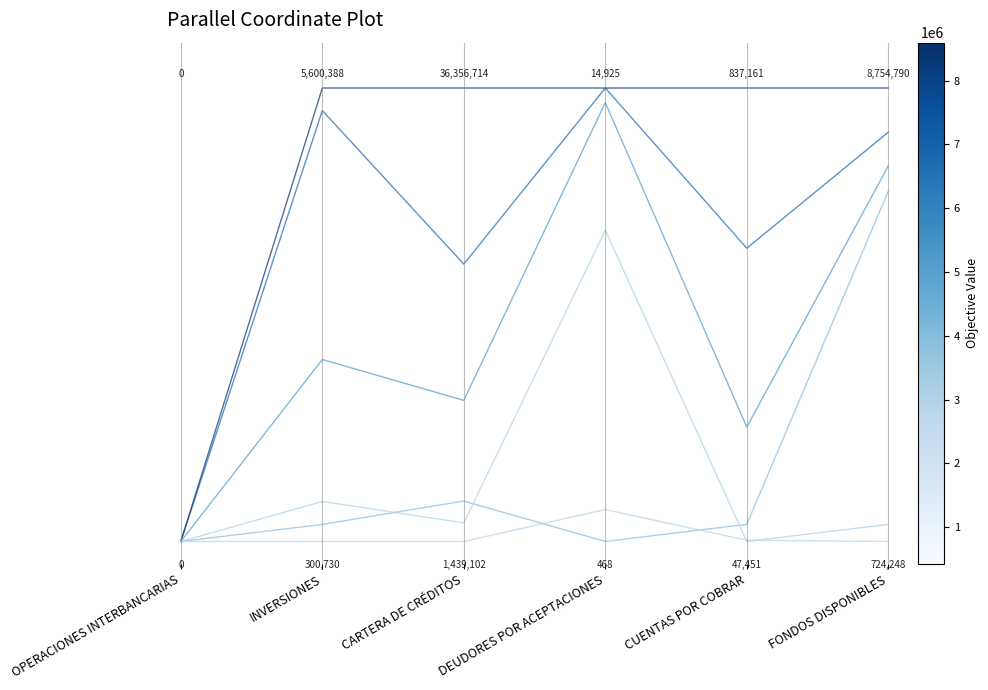

Does the chart display data point markers on the line(s)?

No